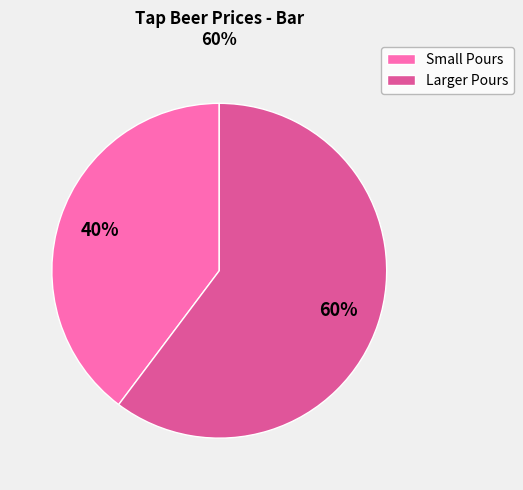

Is there a majority slice in this chart?

Yes